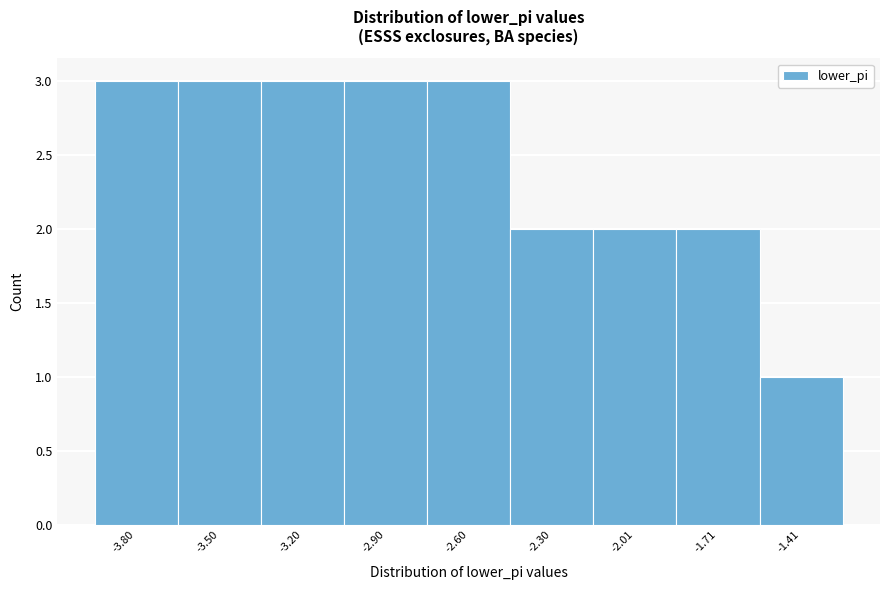

Reading left to right, transcribe this chart: for each bar, give the range it covers on the x-axis and its height. Neither the bar edges nor the heights are printed on the chart, so give them approximately, as read against the axes.

-3.95 to -3.65: 3
-3.65 to -3.35: 3
-3.35 to -3.05: 3
-3.05 to -2.75: 3
-2.75 to -2.45: 3
-2.45 to -2.15: 2
-2.15 to -1.85: 2
-1.85 to -1.55: 2
-1.55 to -1.25: 1